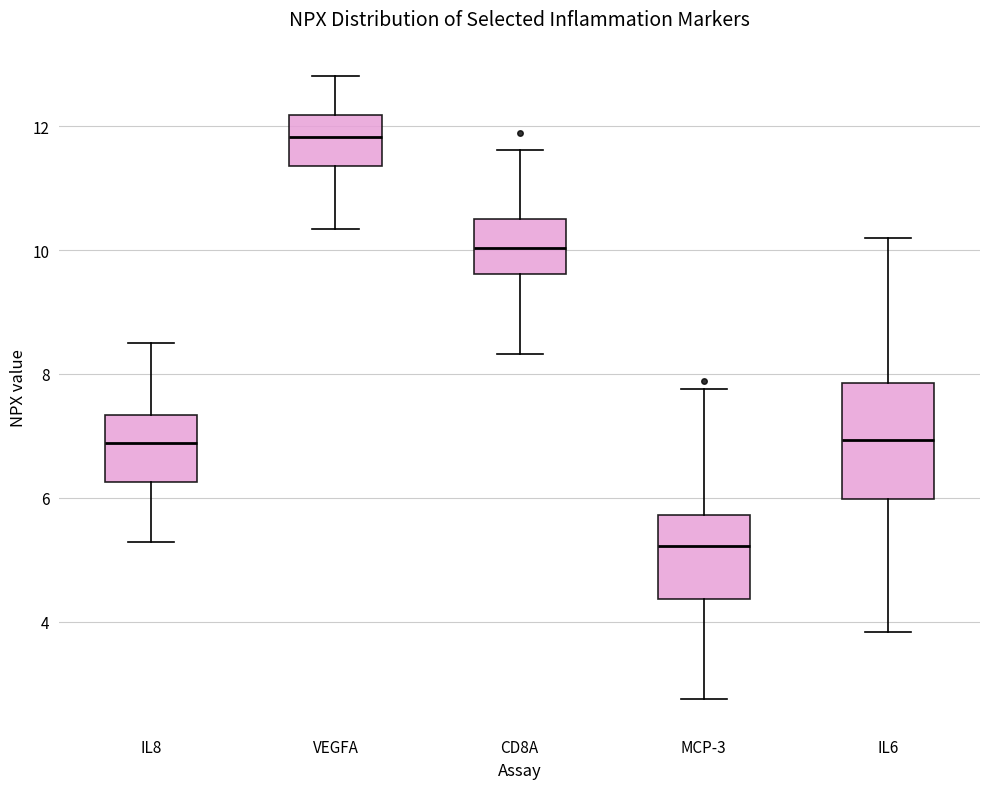

Reading left to right, transcribe this box plot: for each box, give where its median line is, the range the box spans, and where its two whiskers end, as read against the y-axis. The values are not printed on the chart, so give them approximately, as read against the axis.

IL8: median 6.8, box 6.2 to 7.4, whiskers 5.2 to 8.4
VEGFA: median 11.8, box 11.4 to 12.2, whiskers 10.4 to 12.8
CD8A: median 10.0, box 9.6 to 10.4, whiskers 8.4 to 11.6
MCP-3: median 5.2, box 4.4 to 5.8, whiskers 2.8 to 7.8
IL6: median 7.0, box 6.0 to 7.8, whiskers 3.8 to 10.2